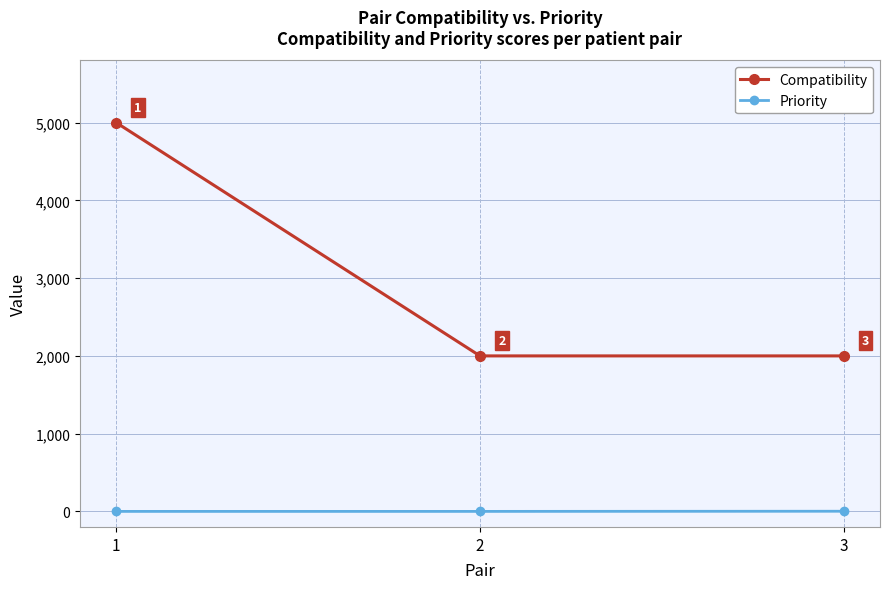

What is the difference between the Priority values at 3 and 1?

2